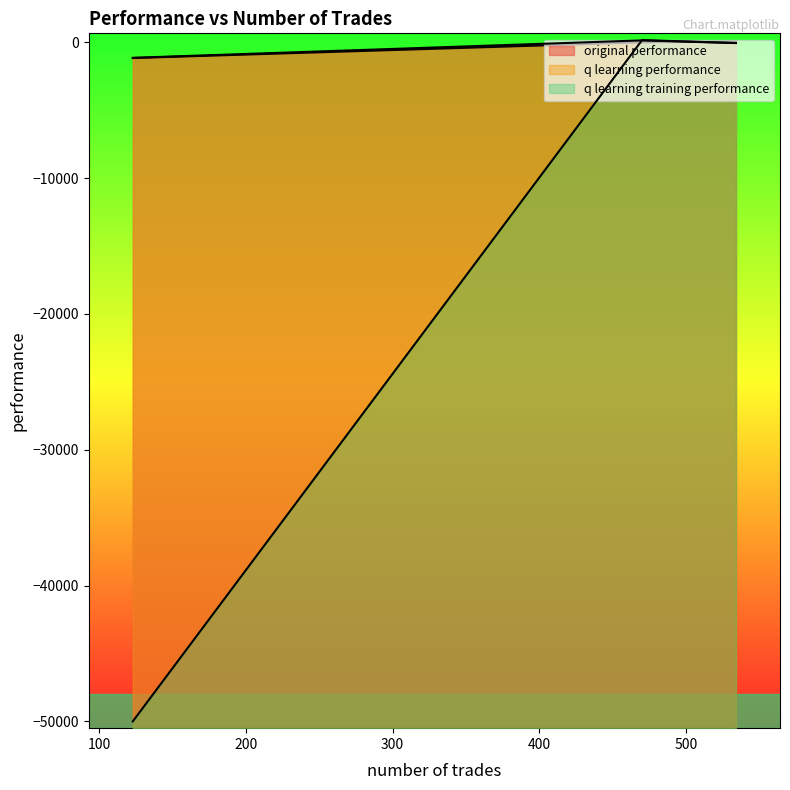

Is the value of q learning training performance at 470 greater than the value of original performance at 470?

Yes